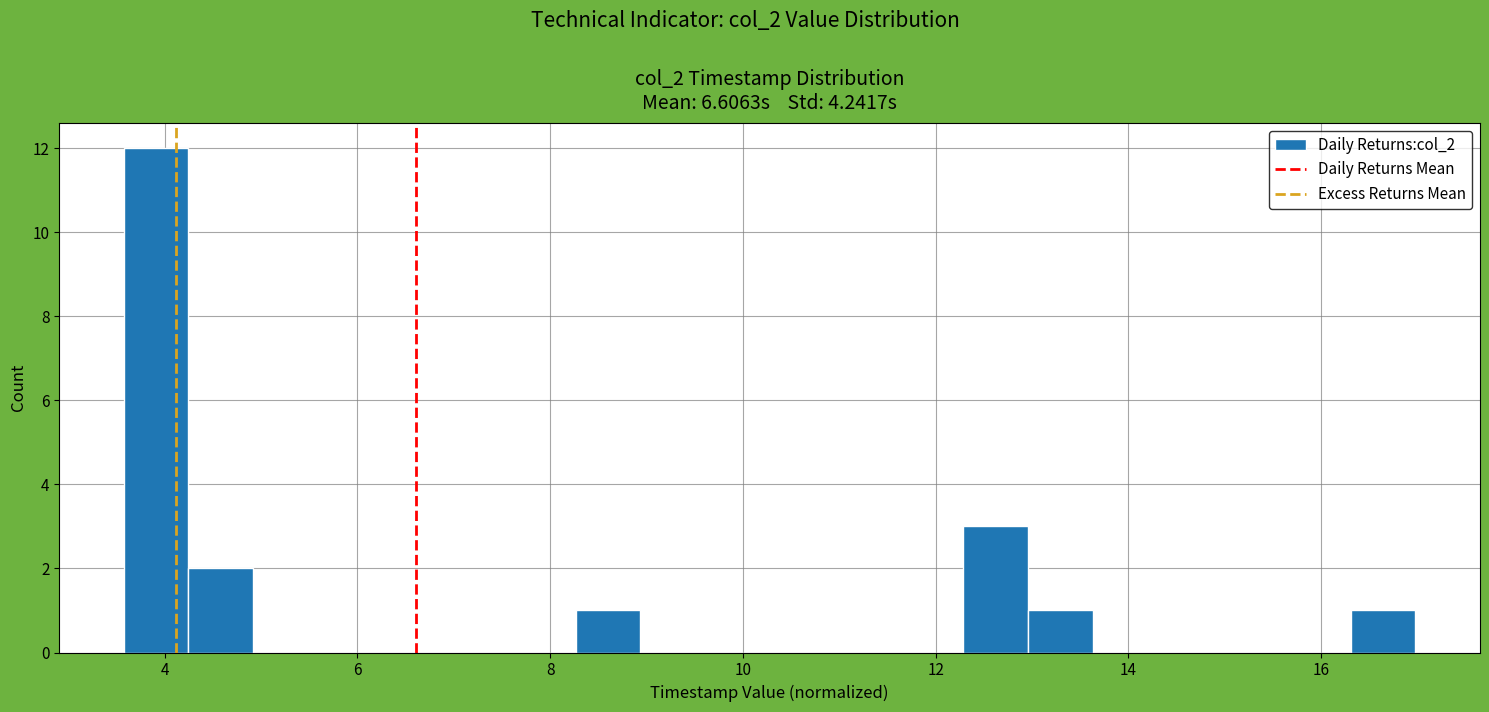

Around what value on the x-axis is the tallest bar? Give the approximate position of its centre, as read against the axis.

4.0